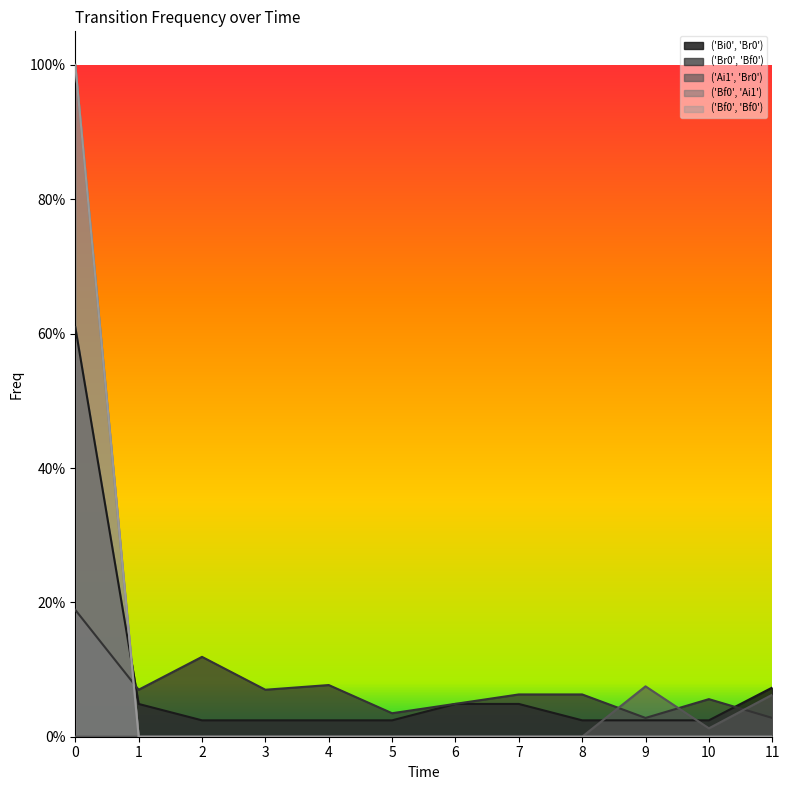

Reading left to right, extract all data points from this chart.

('Bi0', 'Br0'): 0=0.6	1=0.0	2=0.0	3=0.0	4=0.0	5=0.0	6=0.0	7=0.0	8=0.0	9=0.0	10=0.0	11=0.1
('Br0', 'Bf0'): 0=0.2	1=0.1	2=0.1	3=0.1	4=0.1	5=0.0	6=0.0	7=0.1	8=0.1	9=0.0	10=0.1	11=0.0
('Ai1', 'Br0'): 0=0.0	1=0.0	2=0.0	3=0.0	4=0.0	5=0.0	6=0.0	7=0.0	8=0.0	9=0.1	10=0.0	11=0.1
('Bf0', 'Ai1'): 0=1.0	1=0.0	2=0.0	3=0.0	4=0.0	5=0.0	6=0.0	7=0.0	8=0.0	9=0.0	10=0.0	11=0.0
('Bf0', 'Bf0'): 0=1.0	1=0.0	2=0.0	3=0.0	4=0.0	5=0.0	6=0.0	7=0.0	8=0.0	9=0.0	10=0.0	11=0.0